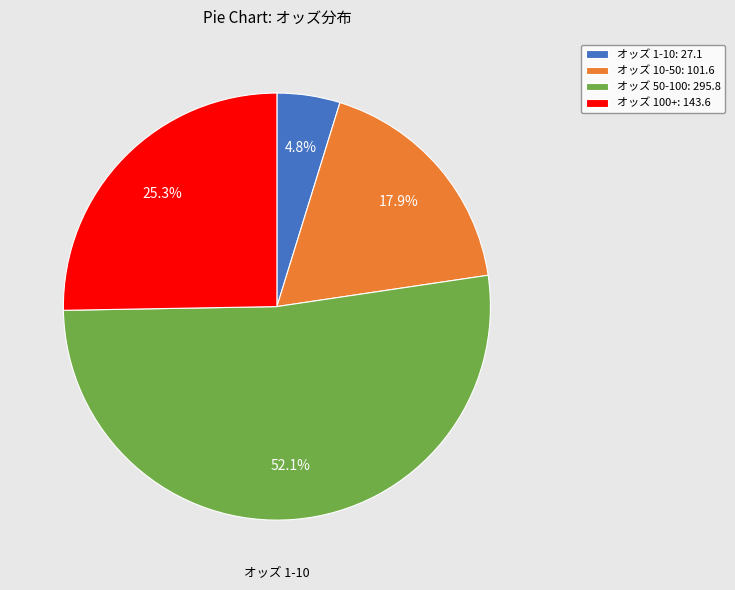

Rank the categories by value from lowest to highest.

オッズ 1-10: 27.1, オッズ 10-50: 101.6, オッズ 100+: 143.6, オッズ 50-100: 295.8